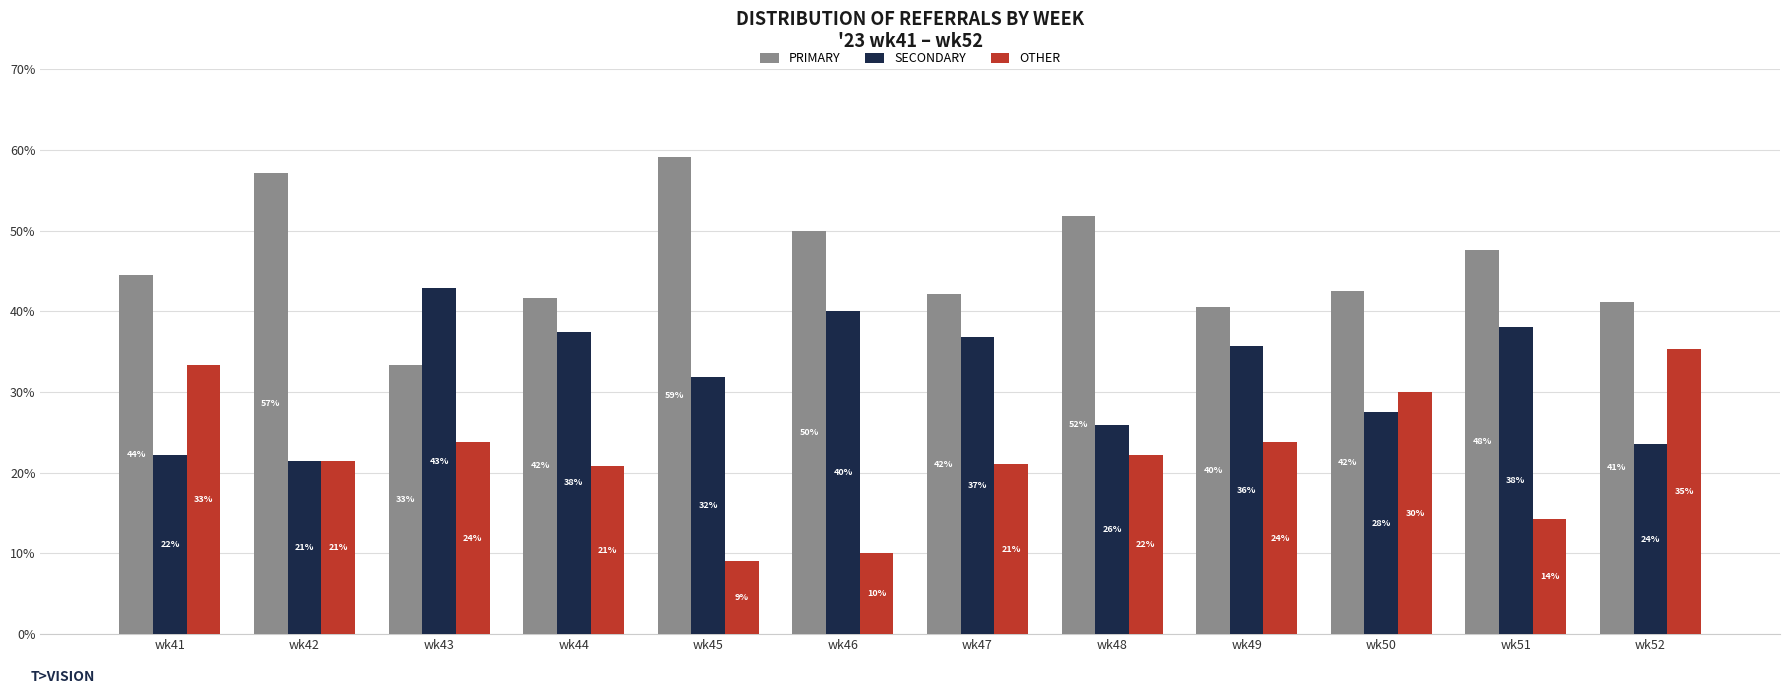

At which category does the chart reach its minimum across all series?

wk45